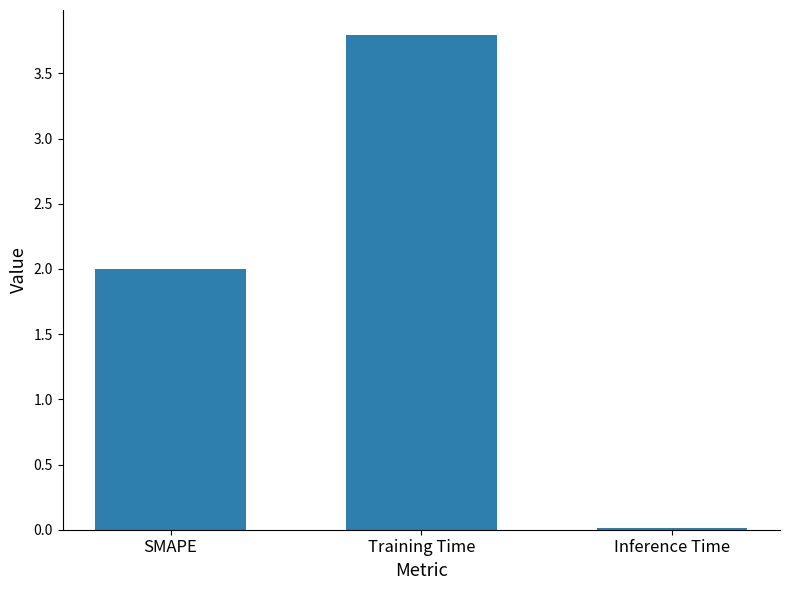

Rank the categories by value from lowest to highest.

Inference Time, SMAPE, Training Time